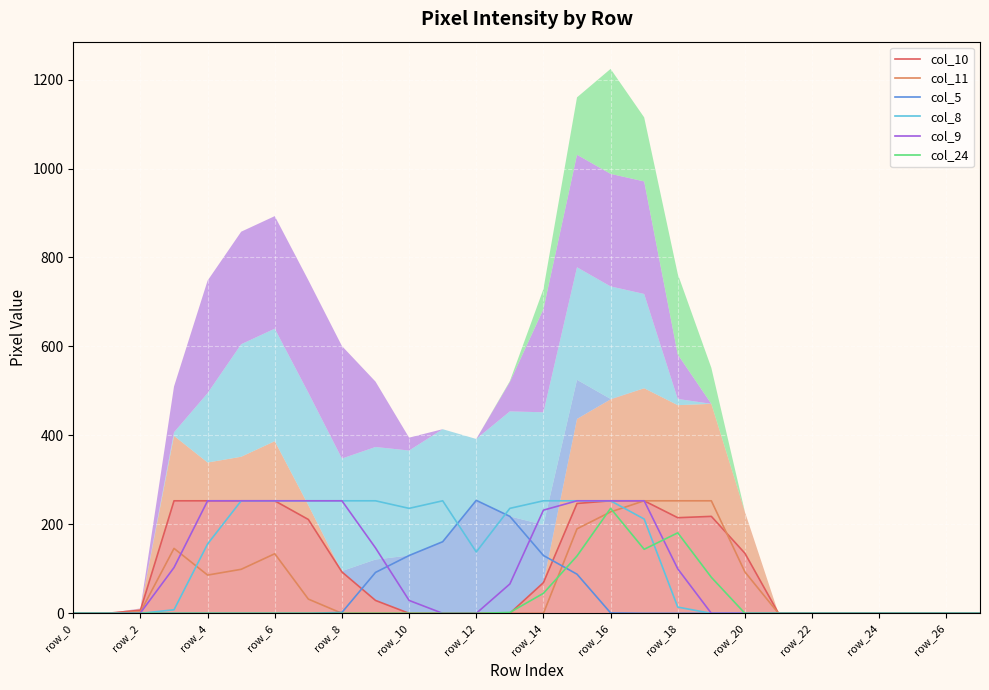

Is the value of col_24 at row_2 greater than the value of col_8 at row_2?

No